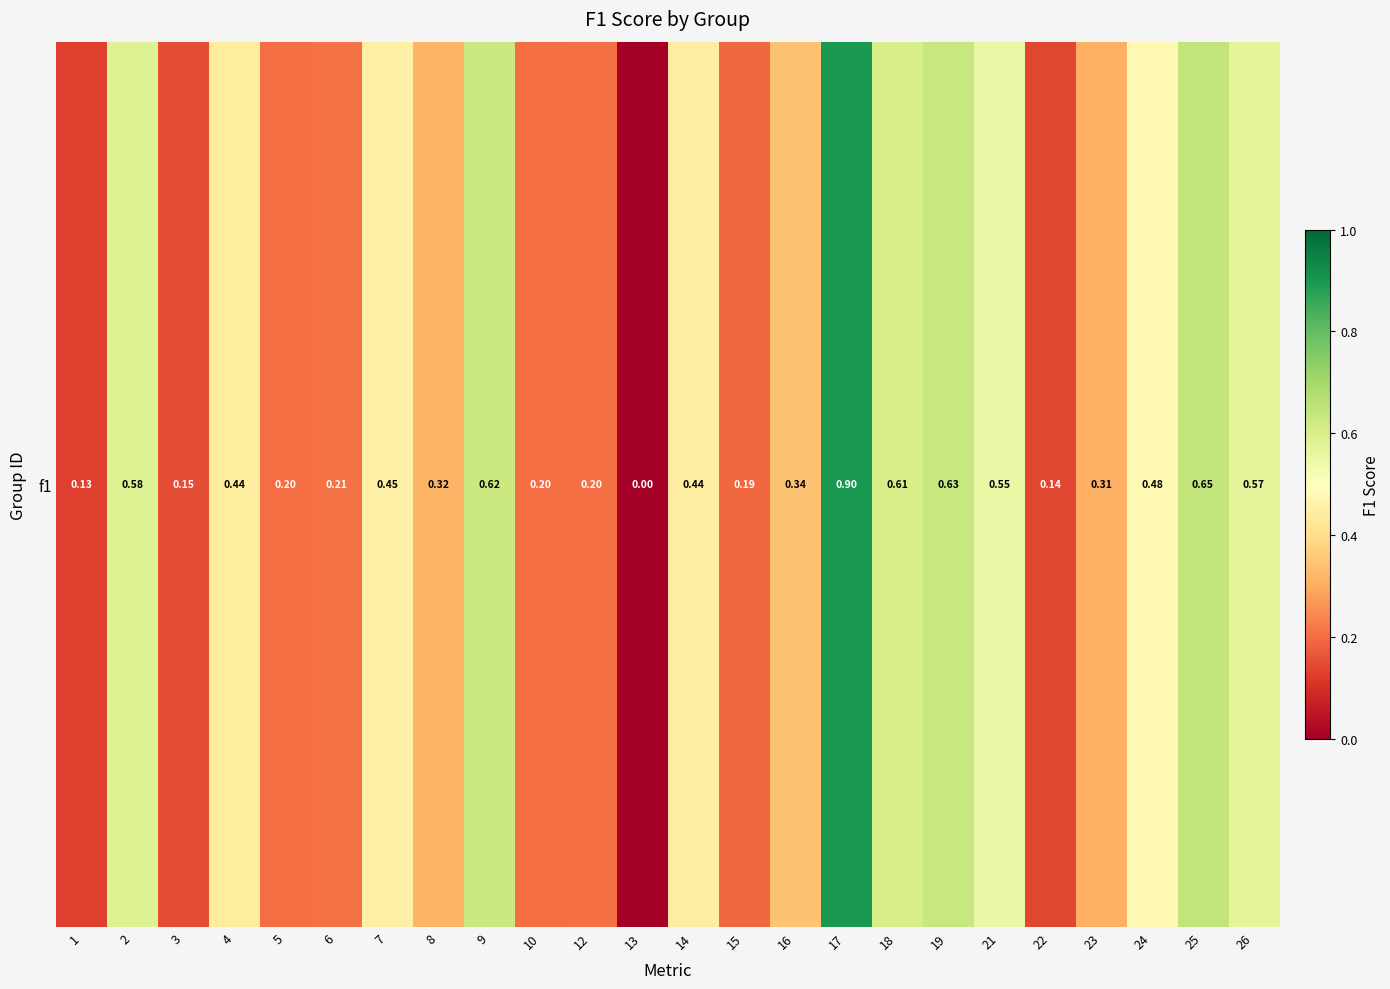

What is the greatest value displayed?

0.9